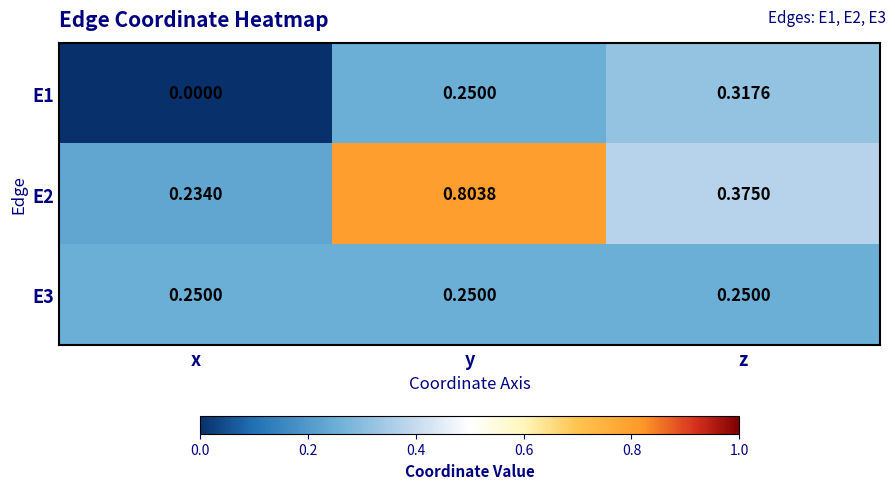

At which category does the chart reach its peak across all series?

y